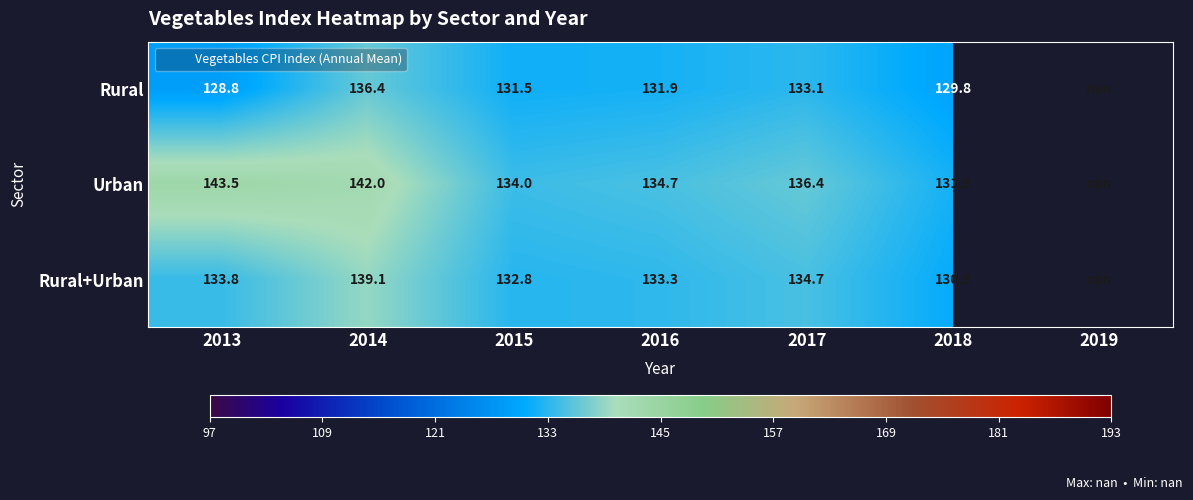

Is the value of Rural+Urban at 2019 greater than the value of Rural at 2015?

No